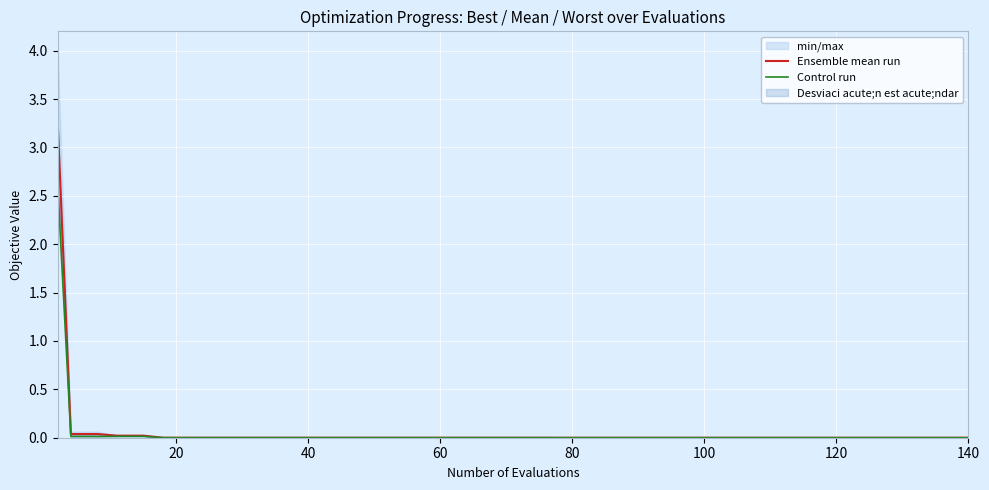

How many lines are shown in the chart?

2